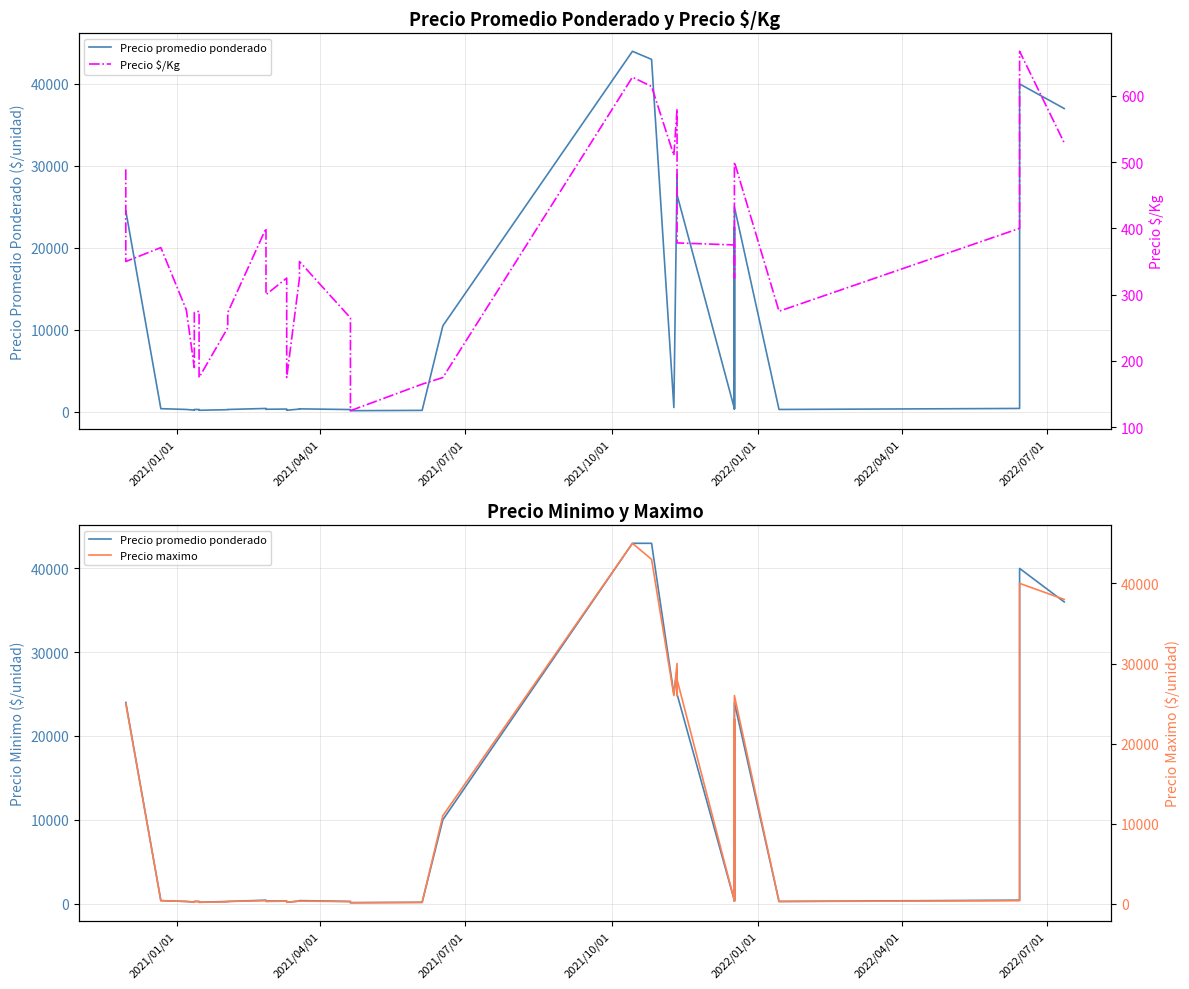

Reading left to right, list all the values displayed in this chart.

Precio promedio ponderado: 24000	24000	350	250	180	220	250	250	250	200	200	150	250	250	400	300	300	300	150	300	350	250	100	150	10000	43000	43000	25000	28000	25000	25000	350	22000	300	24000	250	250	400	40000	36000
Precio $/Kg: 489	350	371	277	190	235	273	275	275	200	200	175	250	273	400	300	325	325	175	325	350	265	125	165	175	628	614	510	580	510	378	375	375	325	500	275	275	400	667	529
Precio maximo: 25000	25000	400	300	200	250	300	300	300	200	200	200	250	300	400	300	350	350	200	350	350	280	150	180	11000	45000	43000	26000	30000	26000	28000	400	23000	350	26000	300	300	400	40000	38000